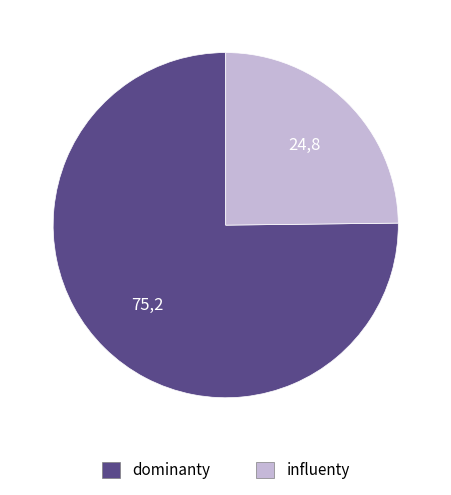

True or false: dominanty accounts for 75% of the total.

True